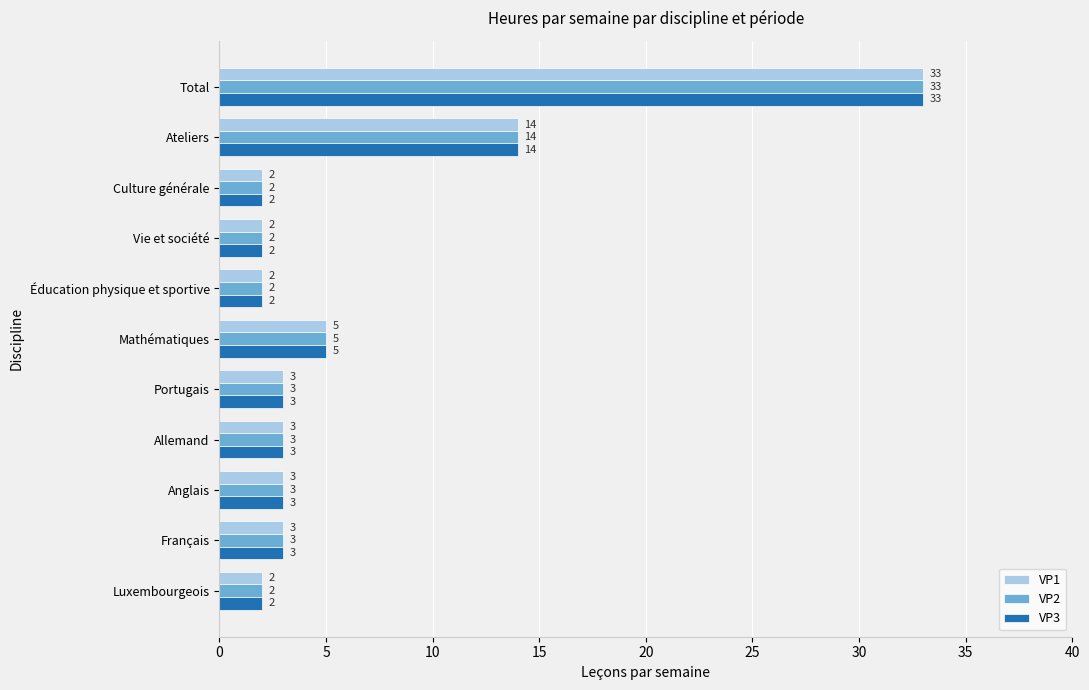

At which label does VP3 reach its peak?

Total